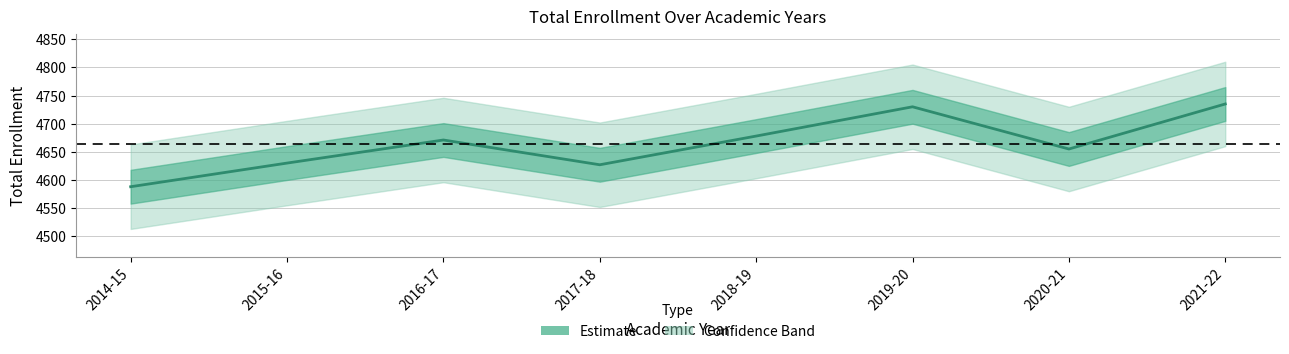

Reading right to left, extract all data points from this chart.

4735	4655	4730	4678	4627	4671	4630	4588